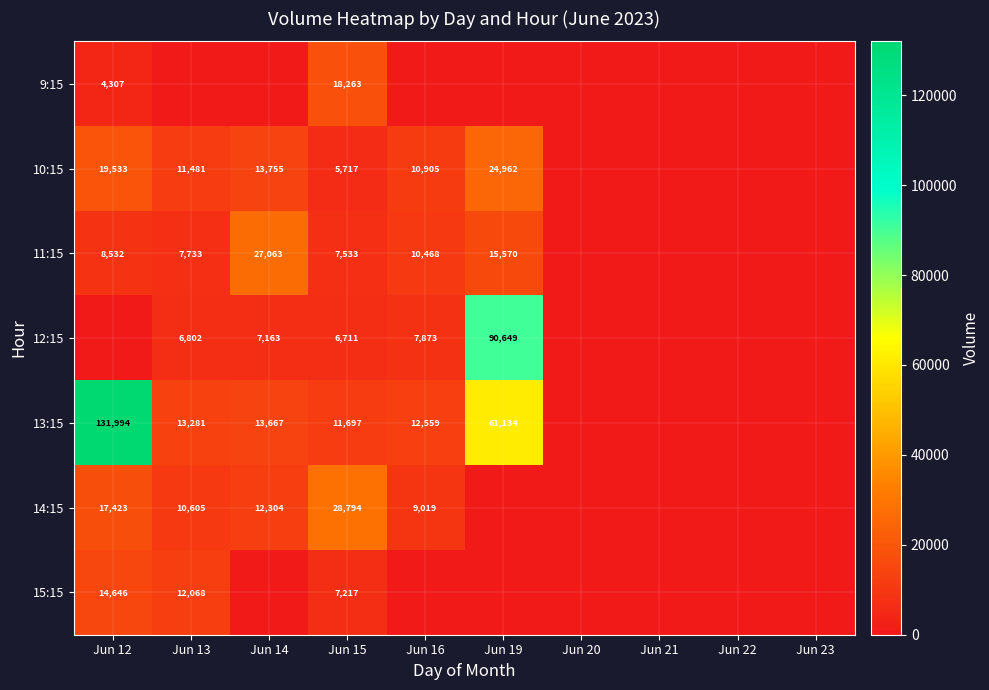

The value of 12:15 at Jun 19 is 26168. True or false?

False